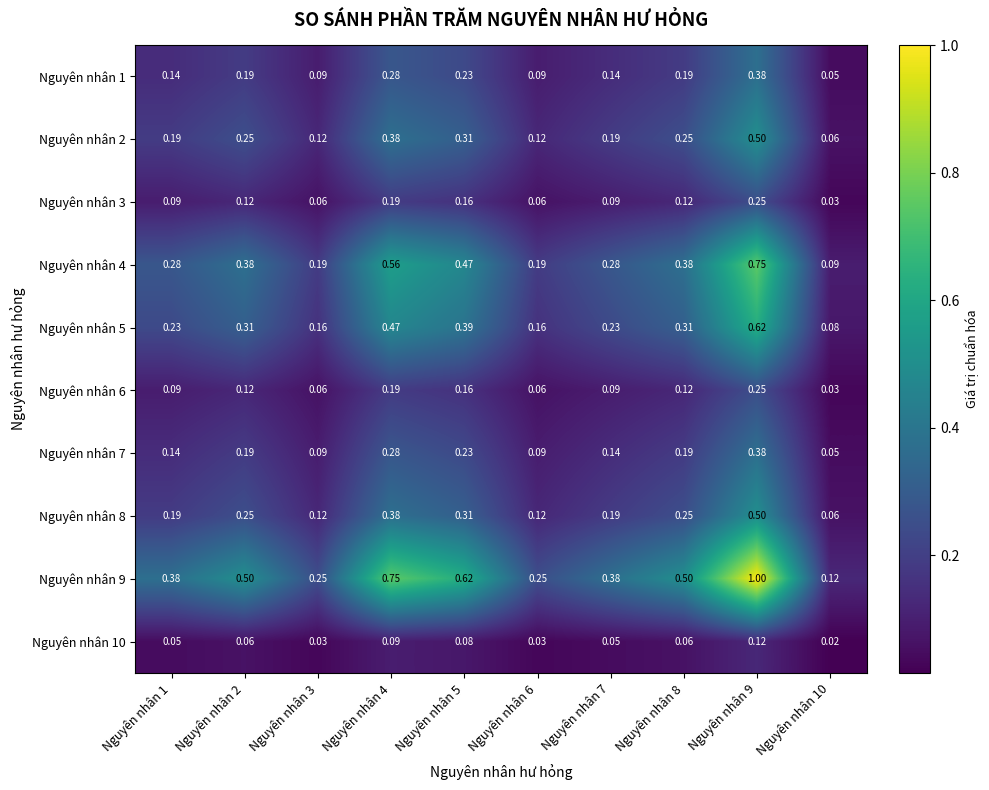

Is the value of Nguyên nhân 1 at Nguyên nhân 10 greater than the value of Nguyên nhân 9 at Nguyên nhân 10?

No